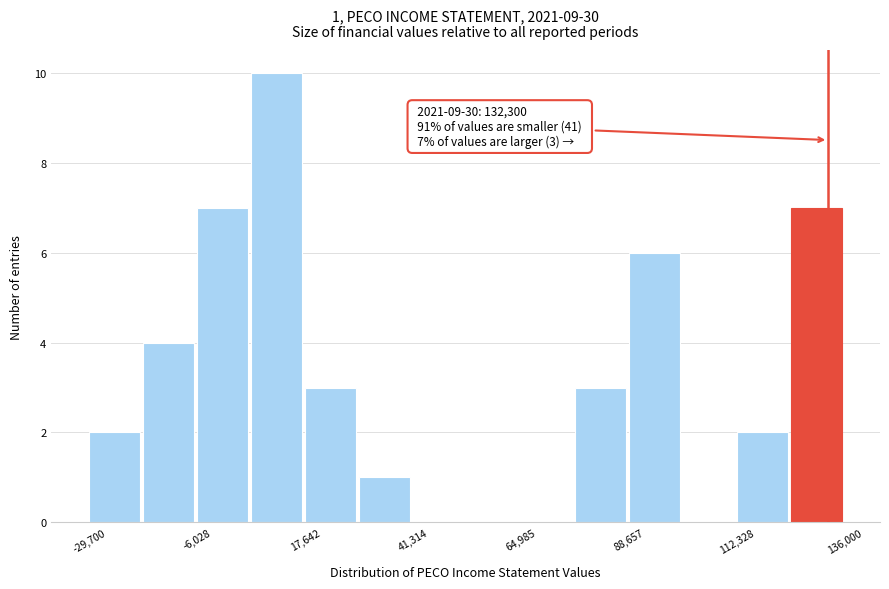

Read against the x-axis, roughly where is the centre of the tallest bar?

10000